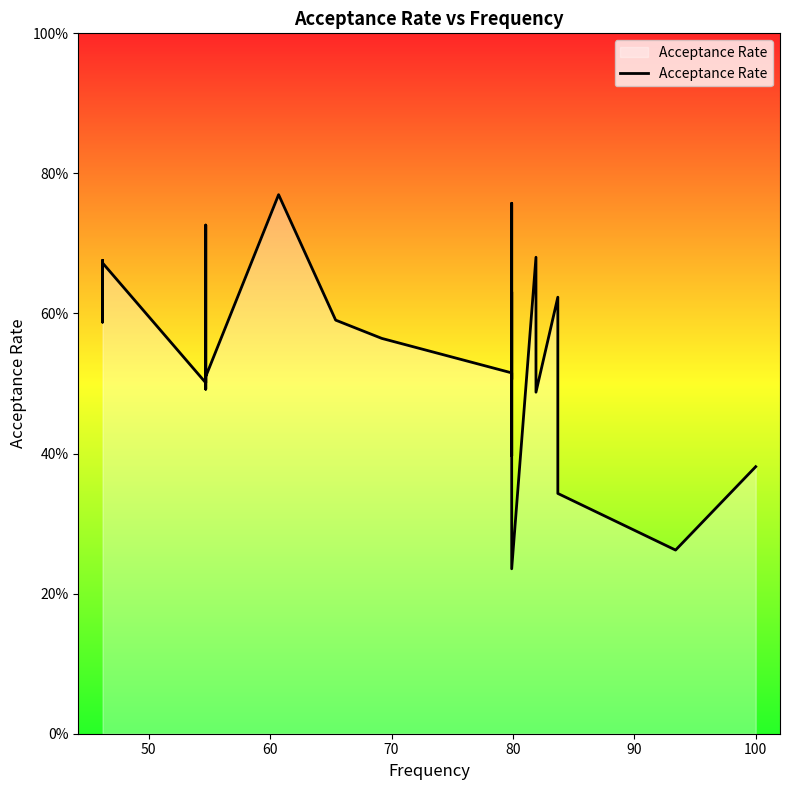

What is the smallest value displayed?

23.5